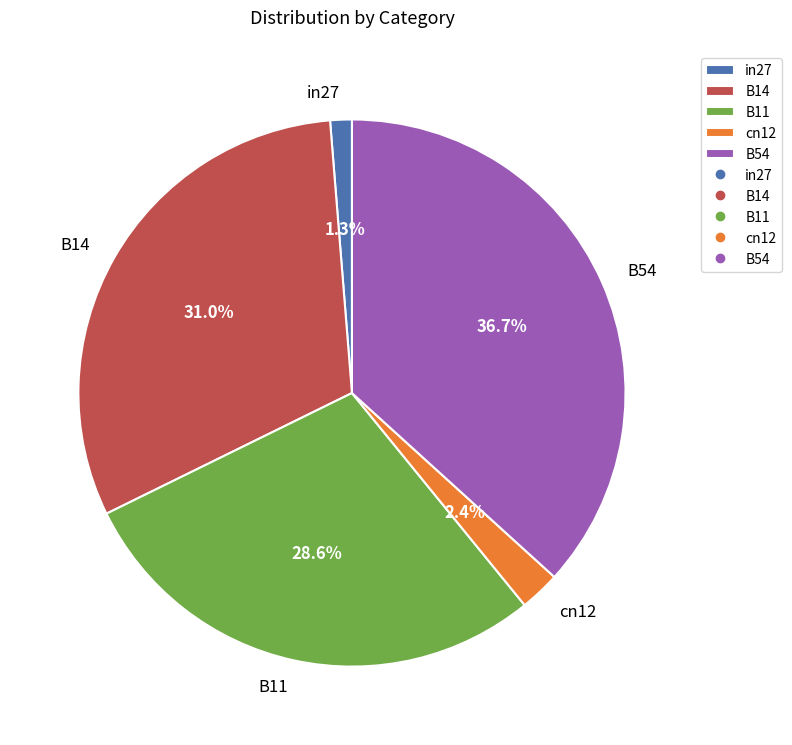

Is it true that cn12 is 14% of the pie?

False